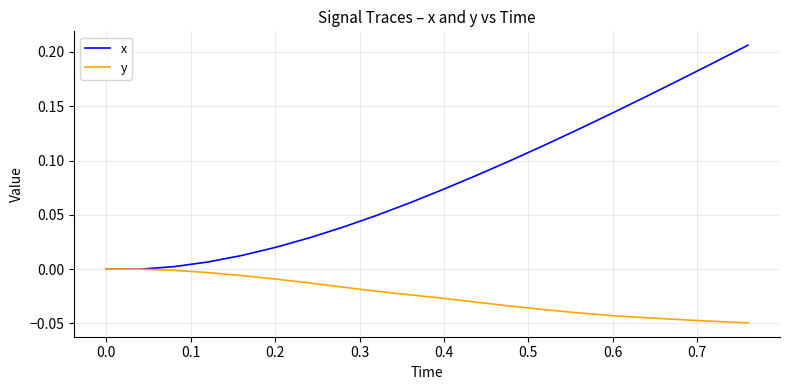

Rank the series by their average value, from lowest to highest.

y, x